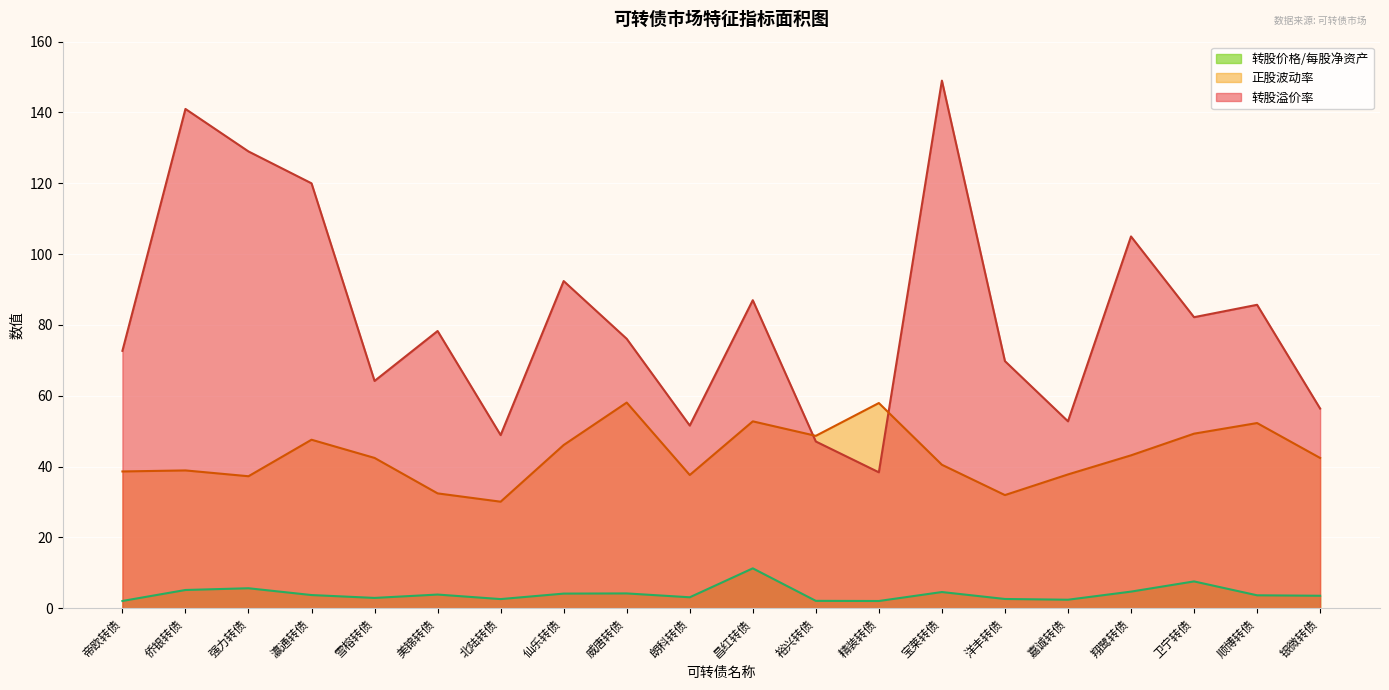

The 转股溢价率 series shows 17.8 at 精装转债. True or false?

False